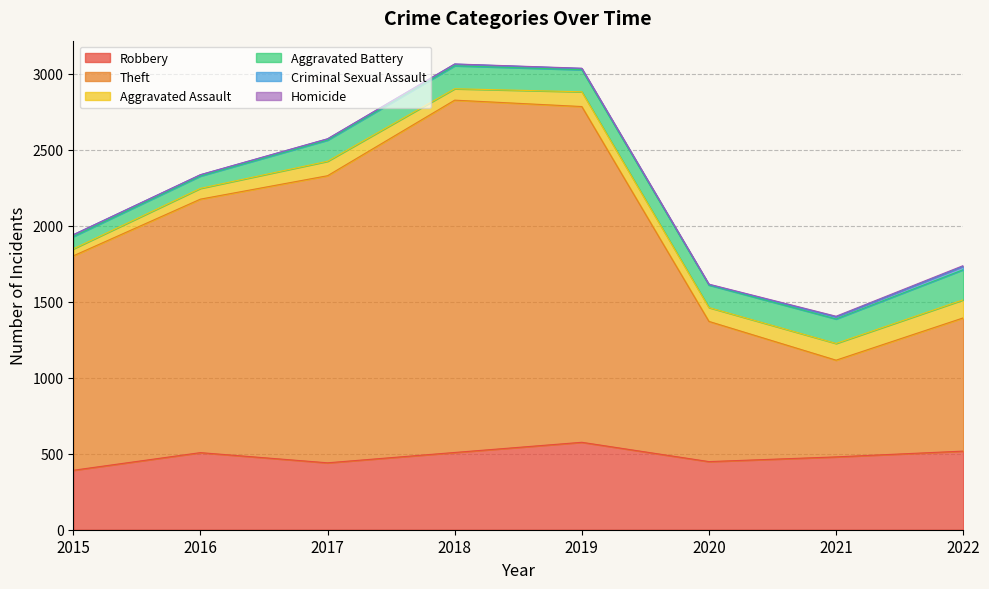

At which label does Theft reach its peak?

2018